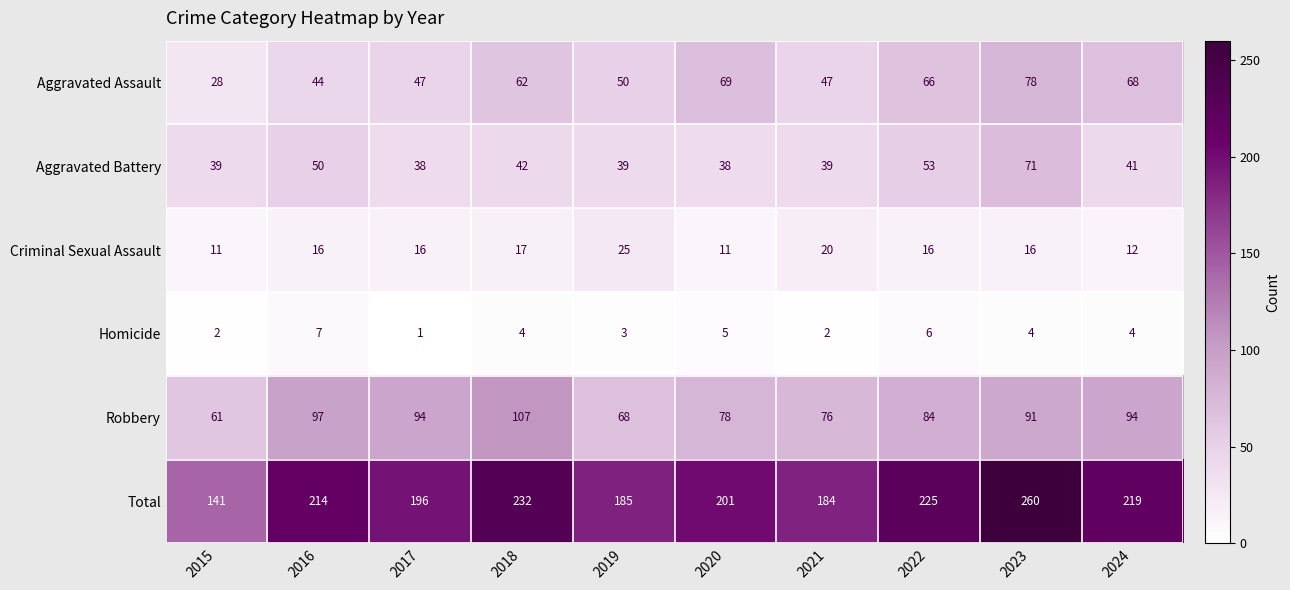

Between 2015 and 2024, which series saw the biggest shift?

Total